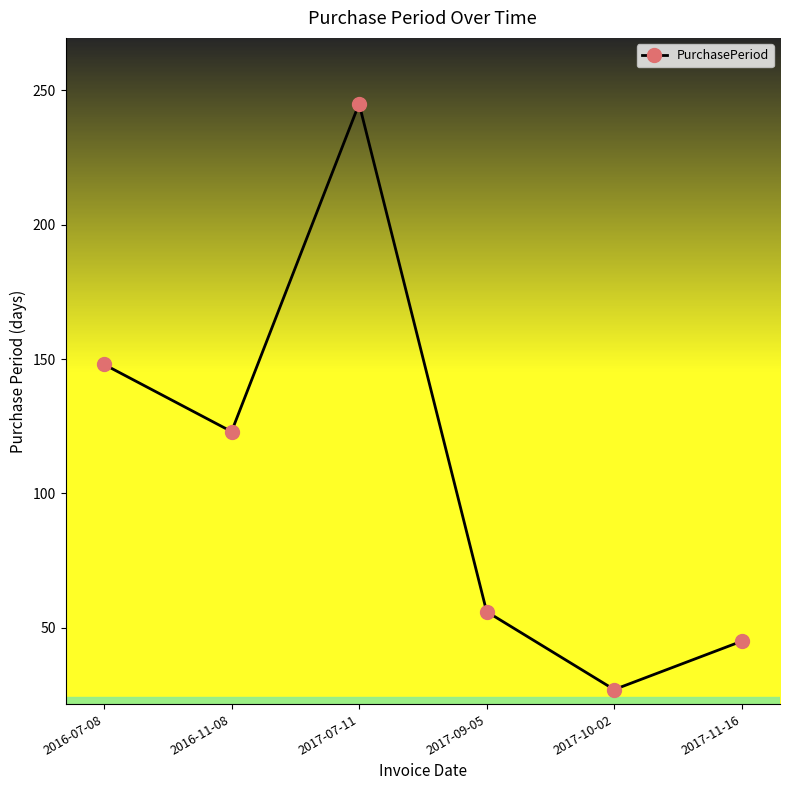

True or false: the data has more than 0 interior local peaks.

True